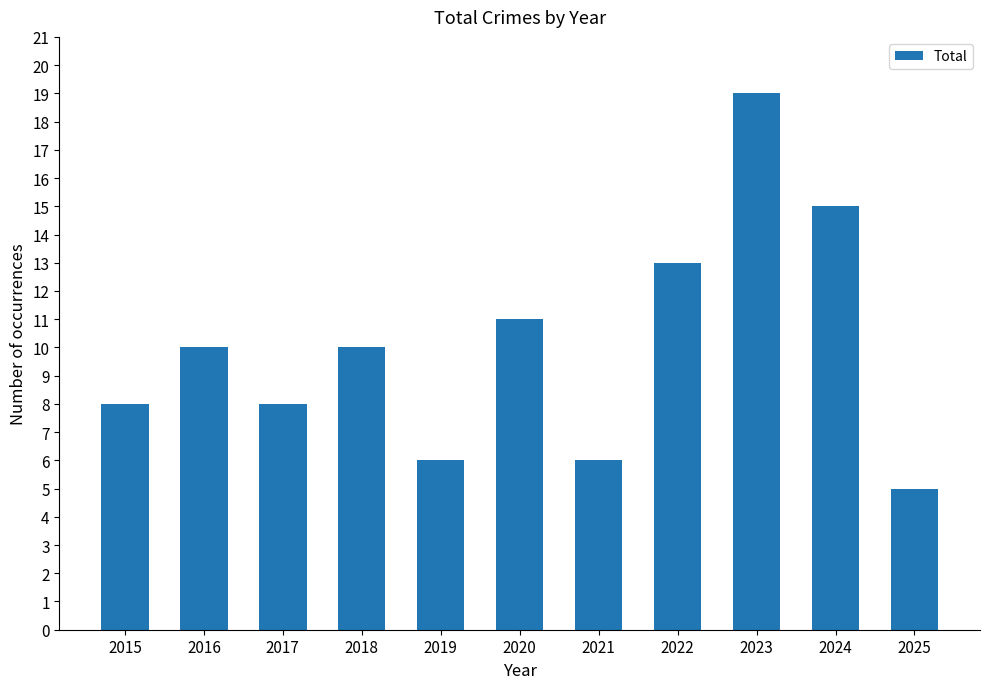

How many series are shown in this chart?

1